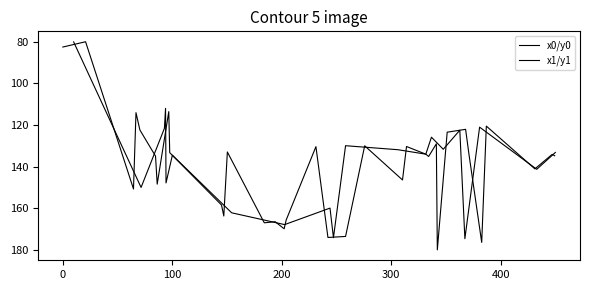

What is the difference between the second highest and minimum values in the x1/y1 series?

96.4